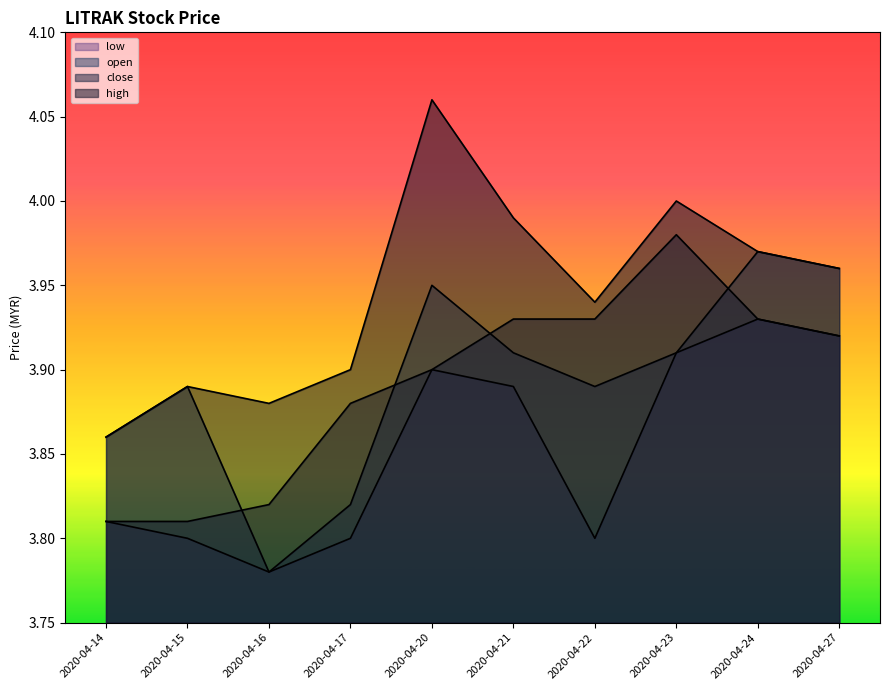

Is it true that open equals 6.6 at 2020-04-17?

False